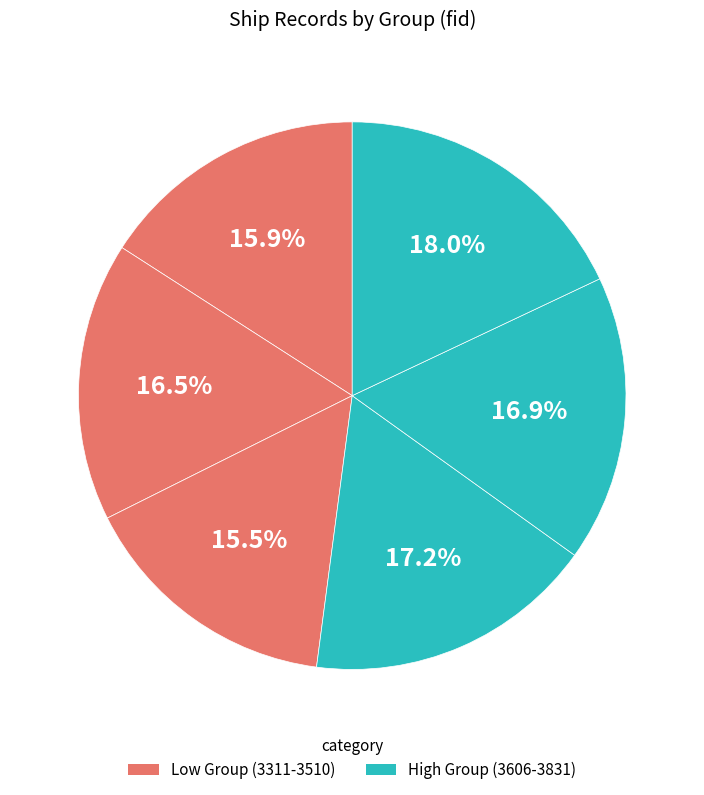

How many slices are in this pie chart?

6